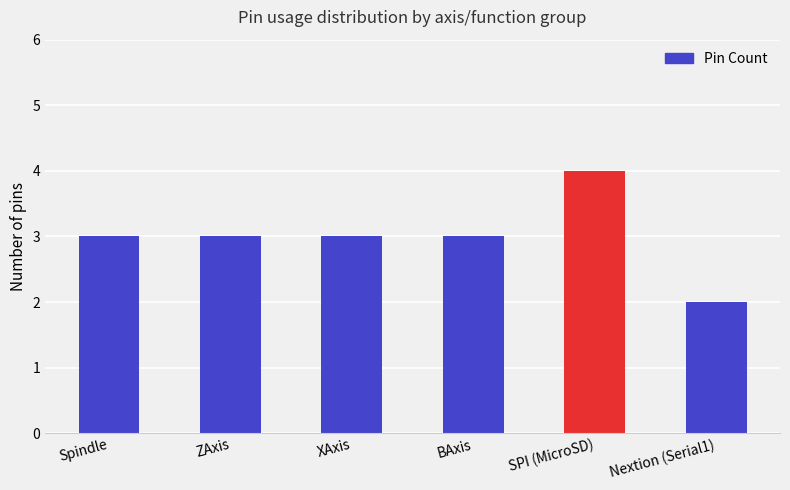

At which category does the chart reach its peak across all series?

SPI (MicroSD)